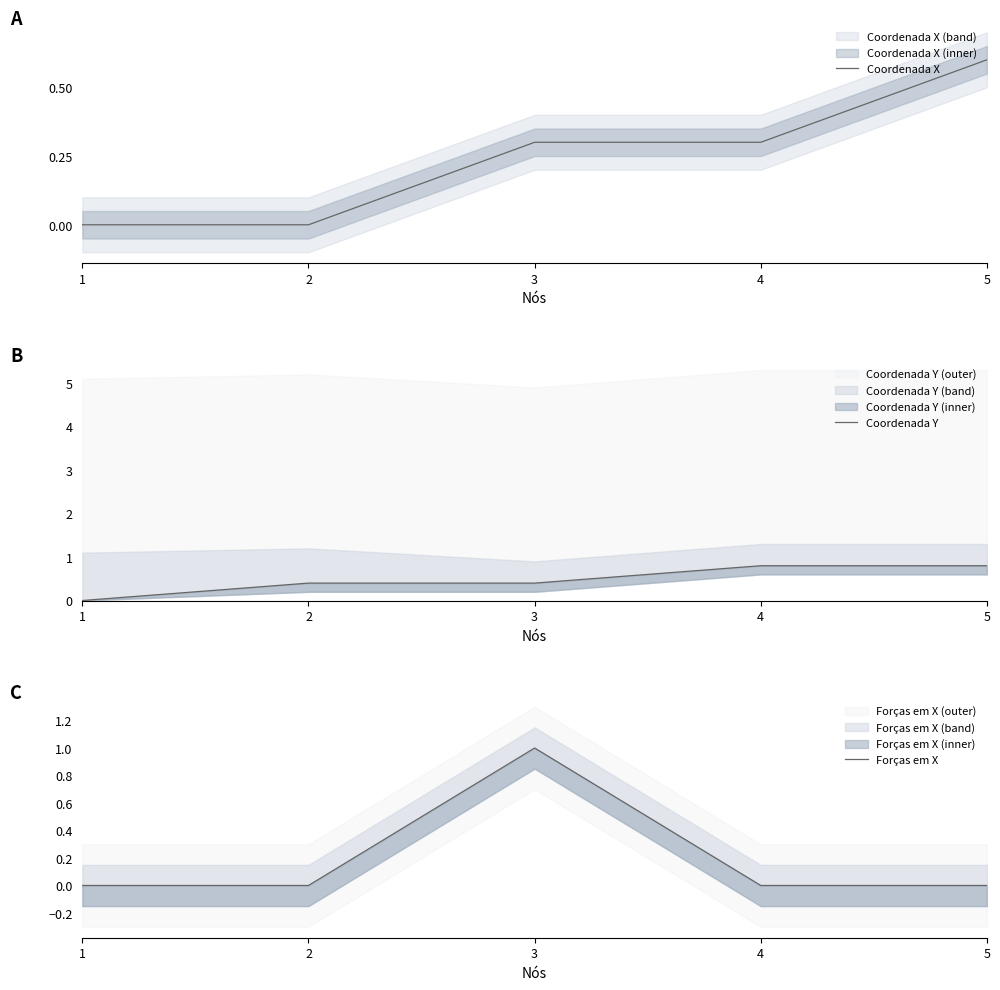

What is the average value of the Forças em X series?

0.2